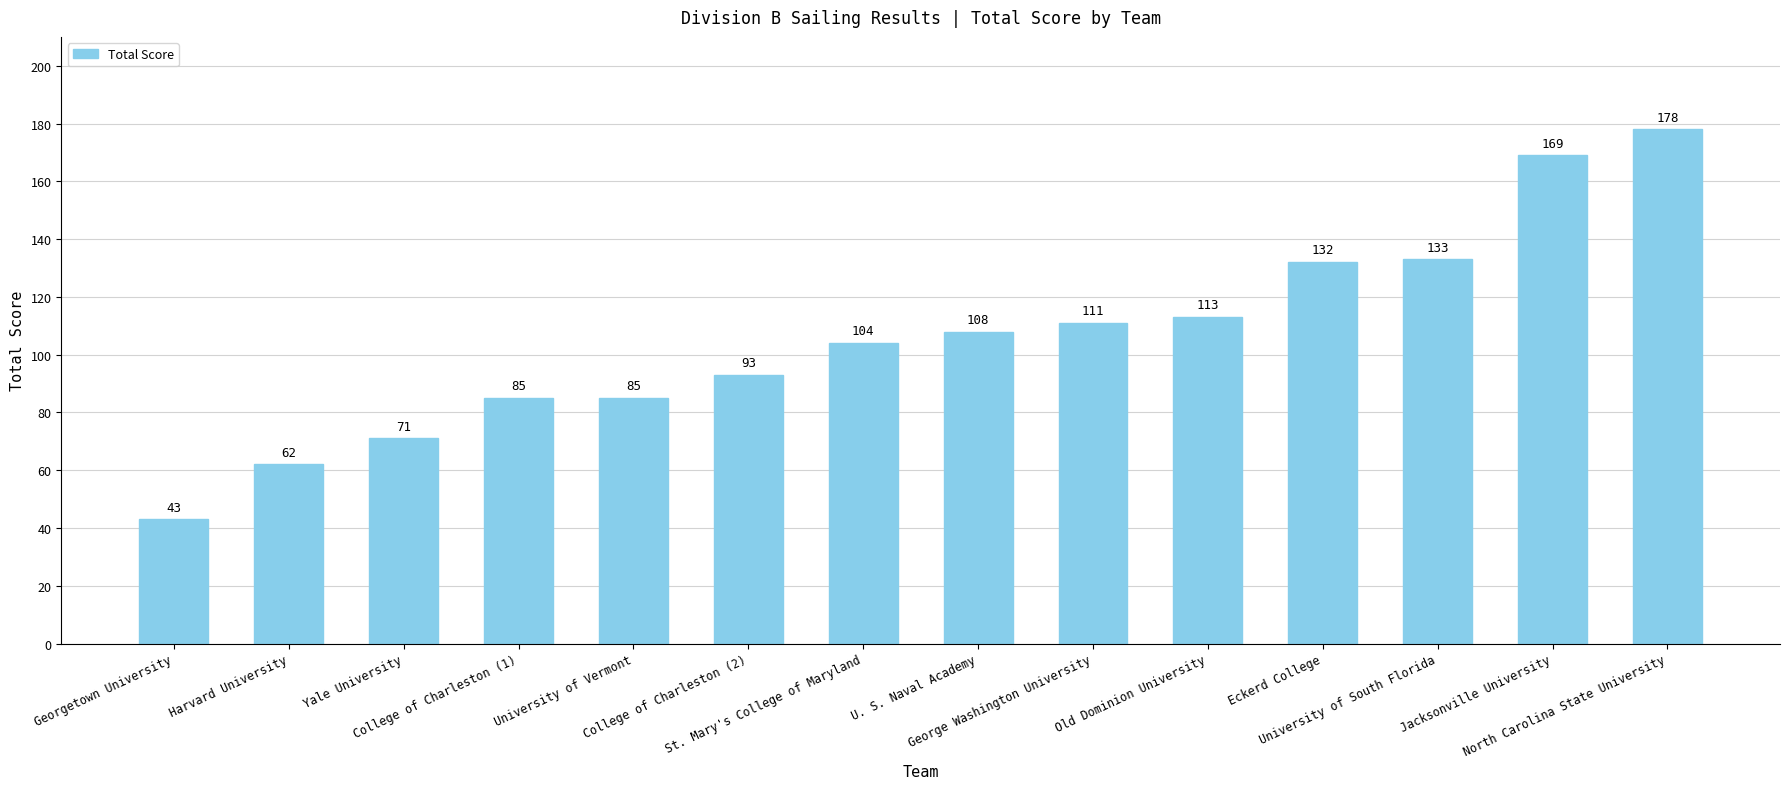

At which category does the chart reach its minimum across all series?

Georgetown University